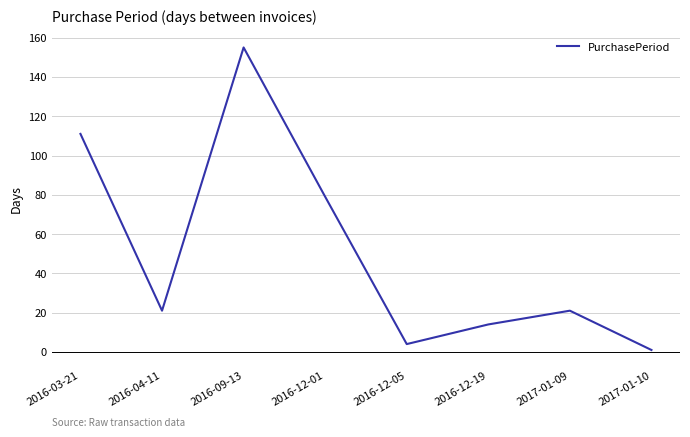

Count the number of categories in the chart.

8